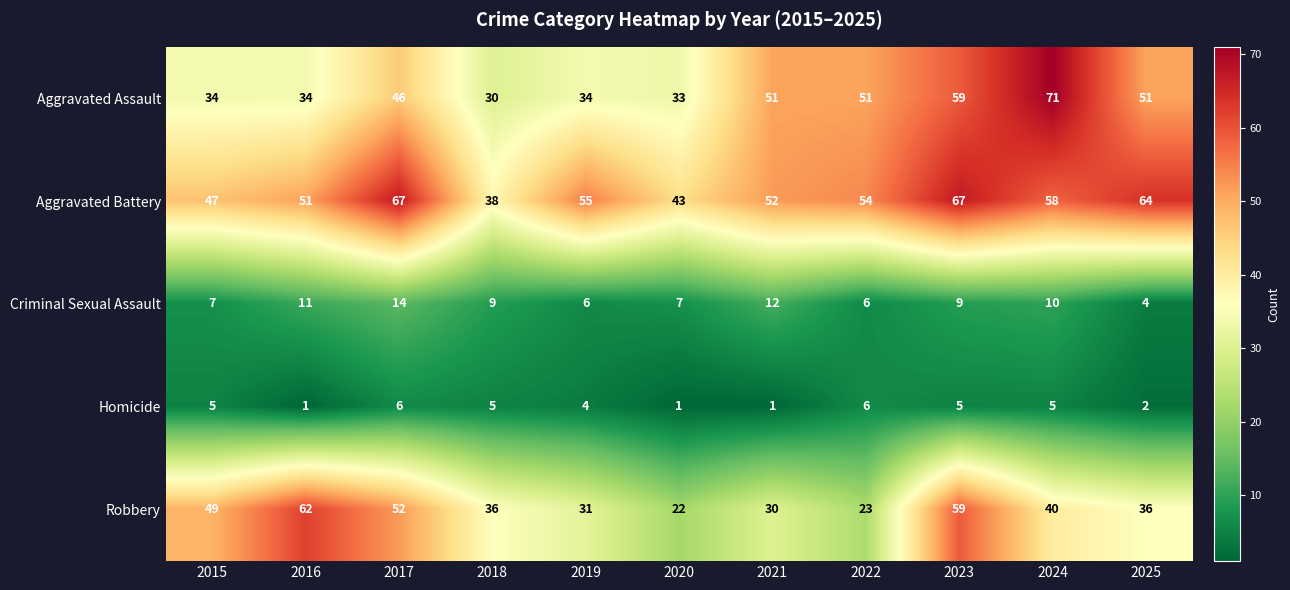

Count the number of categories in the chart.

11